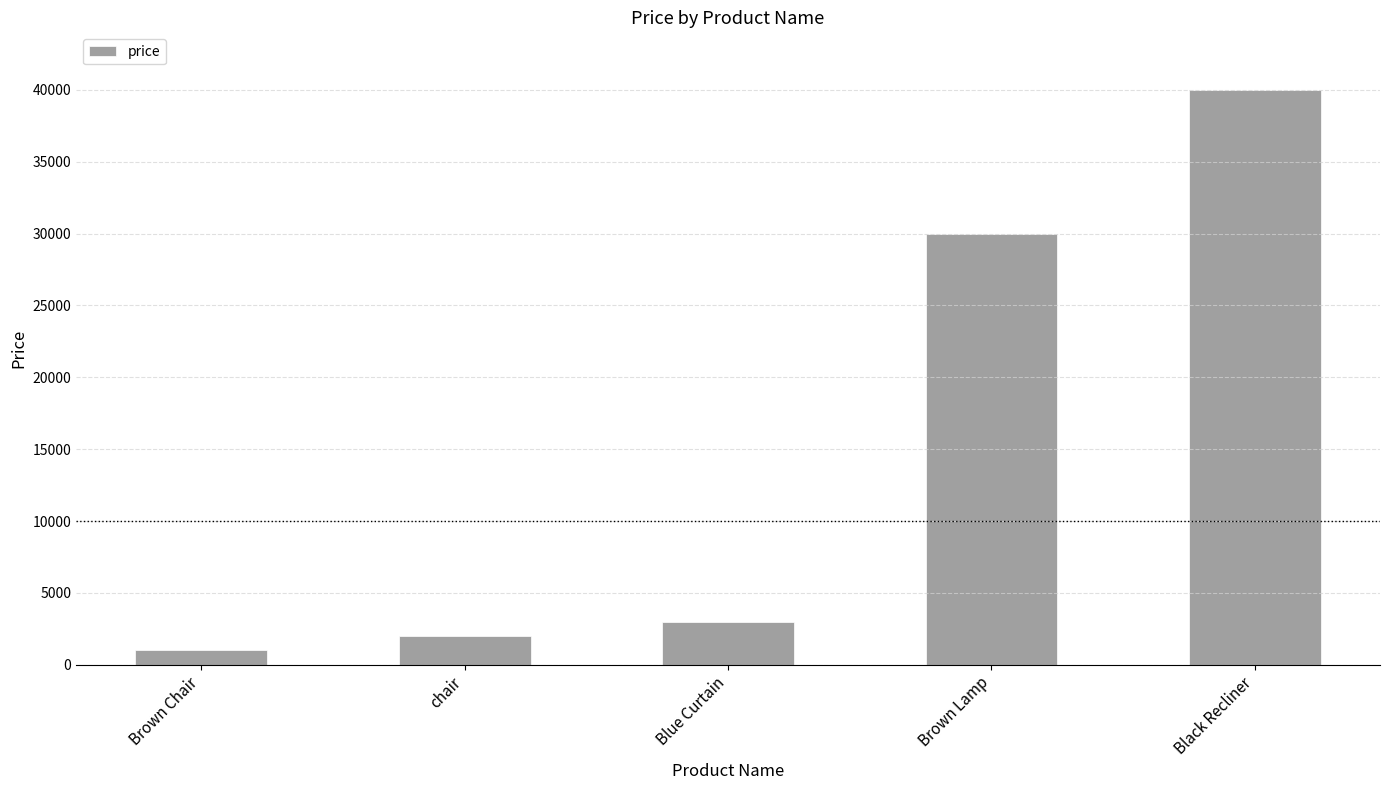

What position from the right is Blue Curtain?

3